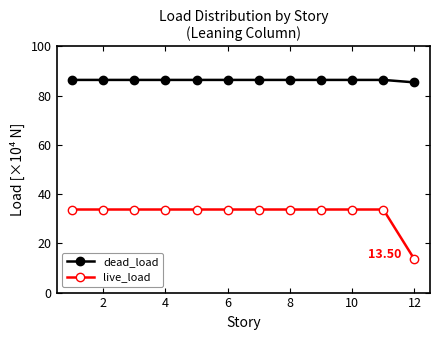

At how many categories does at least one series exceed 29?

12